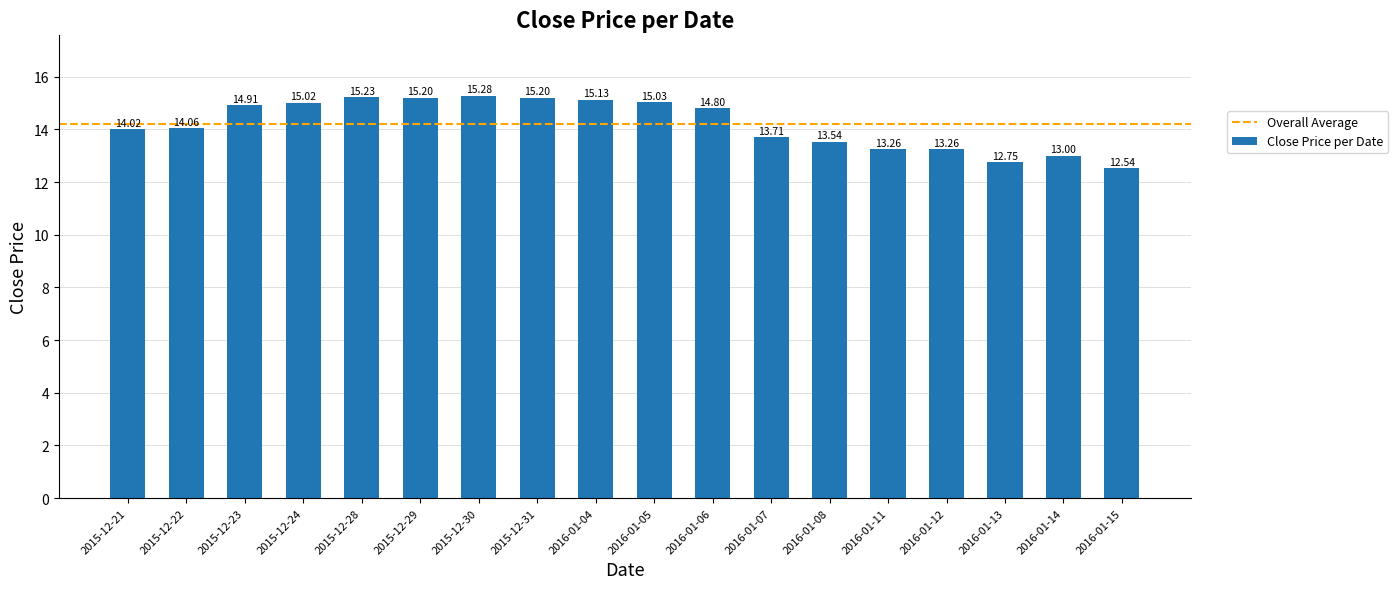

What is the change in value from 2015-12-21 to 2015-12-31?

+1.2